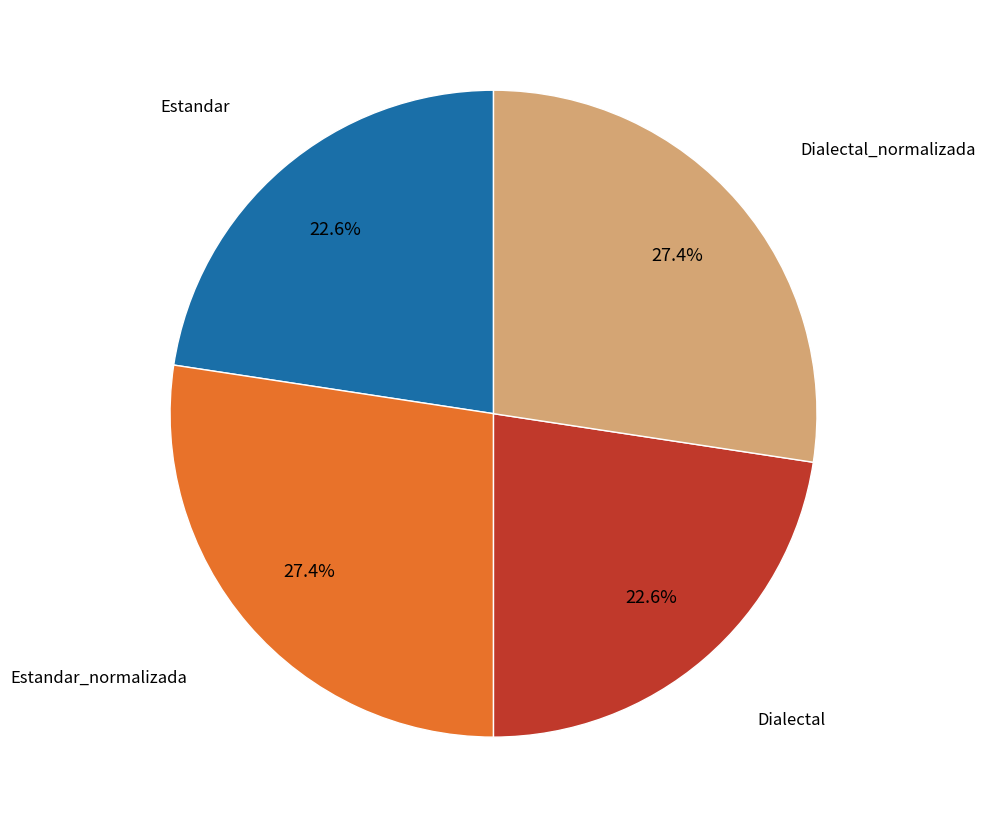

How many segments does this pie chart have?

4